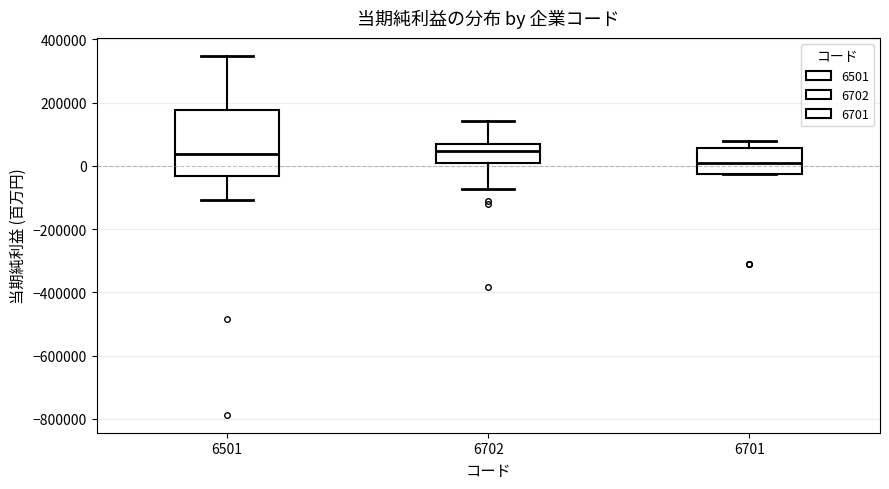

Reading left to right, transcribe this box plot: for each box, give where its median line is, the range the box spans, and where its two whiskers end, as read against the y-axis. The values are not printed on the chart, so give them approximately, as read against the axis.

6501: median 40000, box -40000 to 180000, whiskers -100000 to 340000
6702: median 40000, box 0 to 60000, whiskers -80000 to 140000
6701: median 20000, box -20000 to 60000, whiskers -20000 to 80000